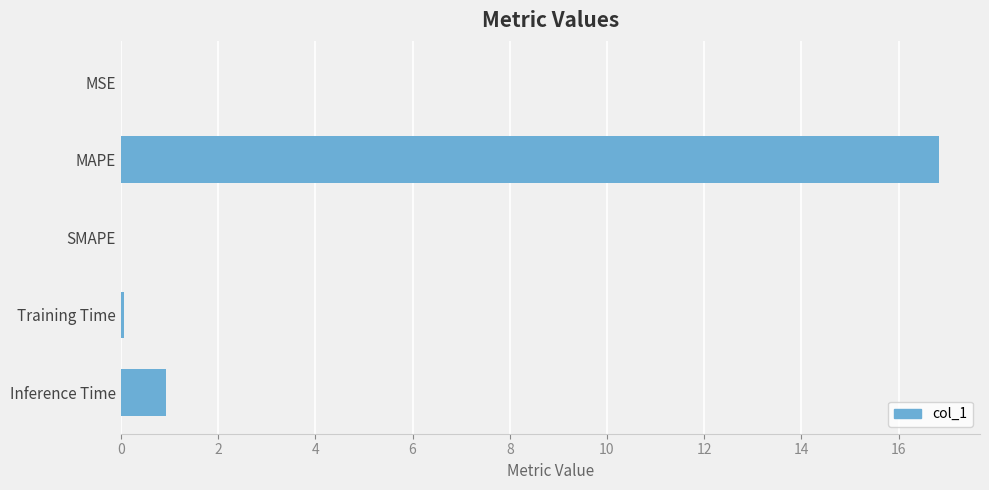

Which category has the highest value across all series?

MAPE